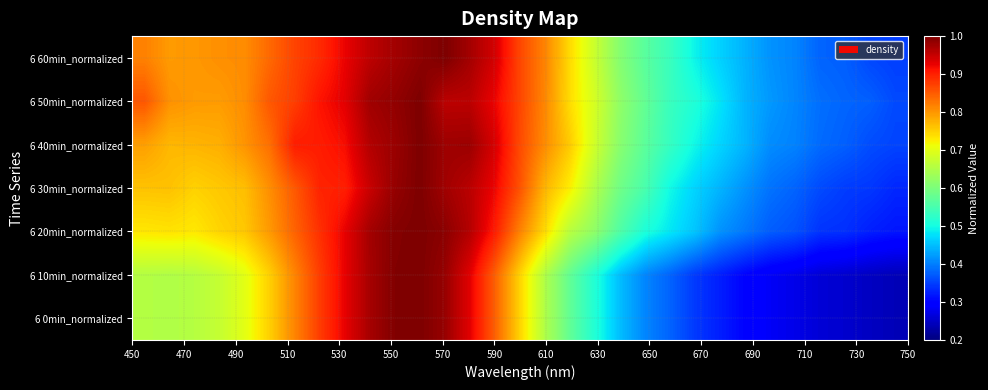

Count the number of categories in the chart.

31